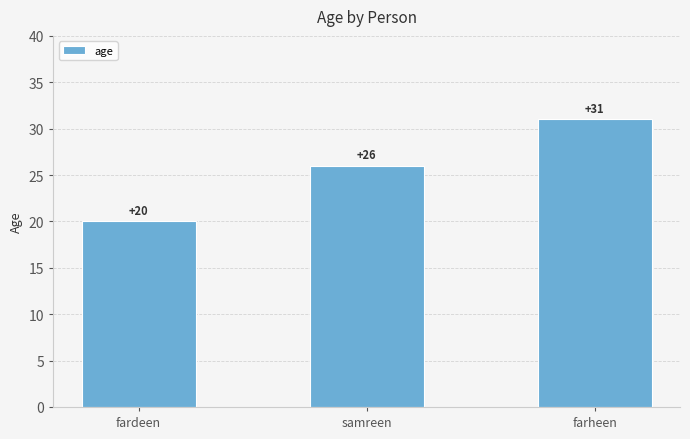

How many values are below 26?

1